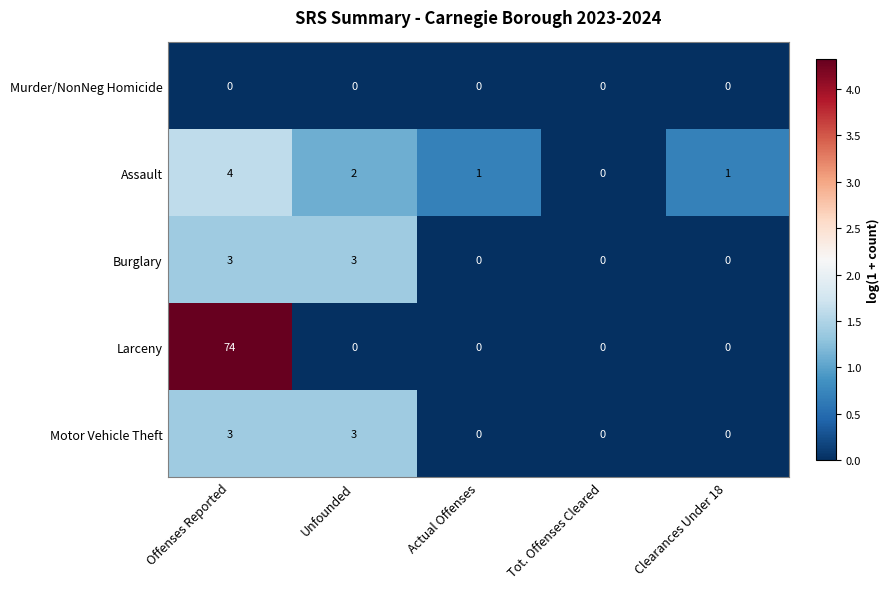

What is the sum of all Larceny values?

74